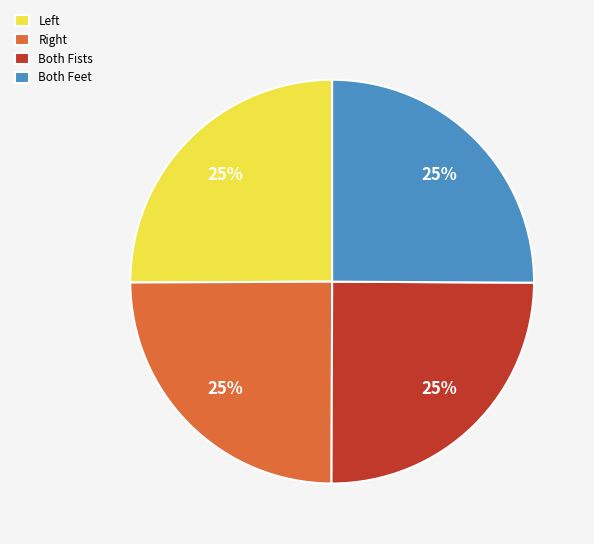

To the nearest percent, what portion does Both Fists represent?

25%